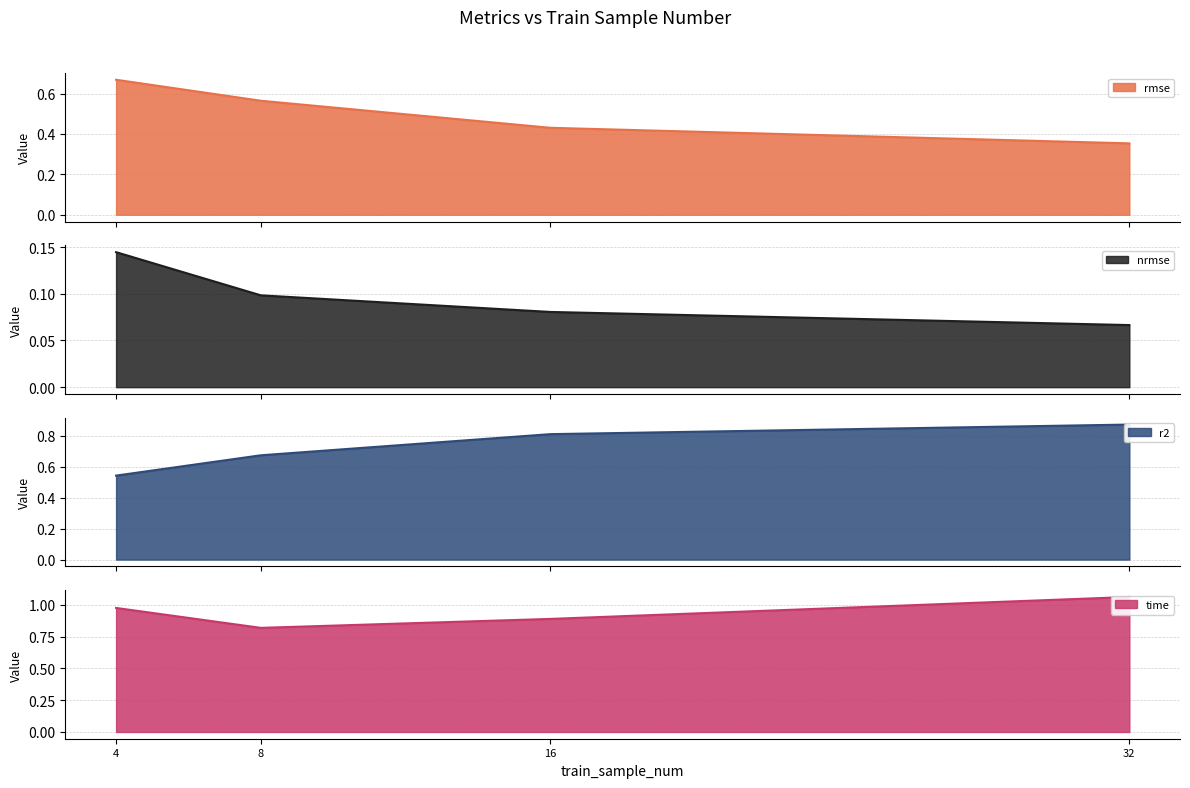

Reading left to right, what are all the values shown in this chart?

rmse: 4=0.7	8=0.6	16=0.4	32=0.4
nrmse: 4=0.1	8=0.1	16=0.1	32=0.1
r2: 4=0.5	8=0.7	16=0.8	32=0.9
time: 4=1.0	8=0.8	16=0.9	32=1.1